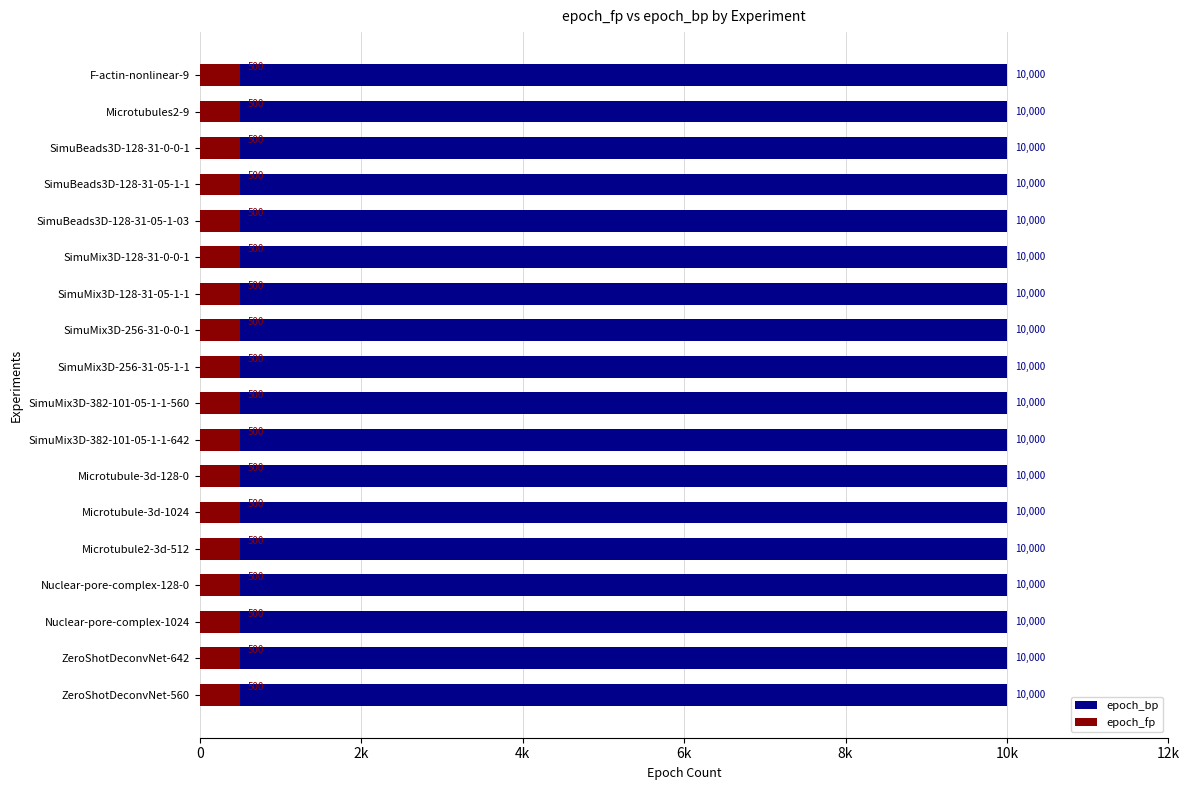

At which category does the chart reach its peak across all series?

F-actin-nonlinear-9